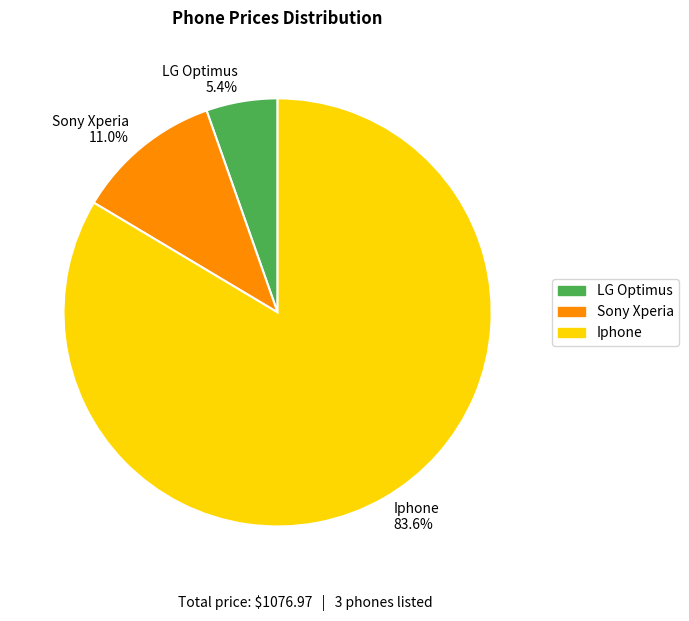

What portion of the pie excludes LG Optimus?

94.6%